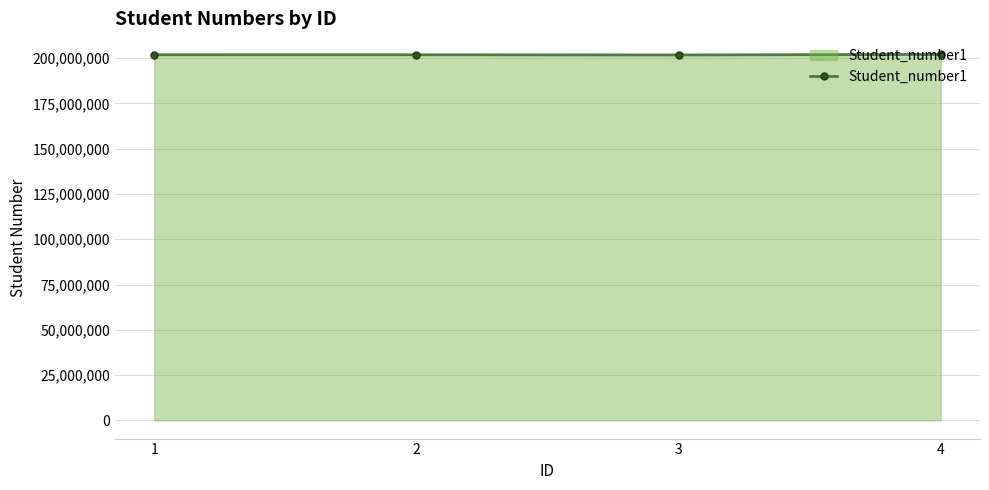

What is the value of the 3rd point from the left?

201801309